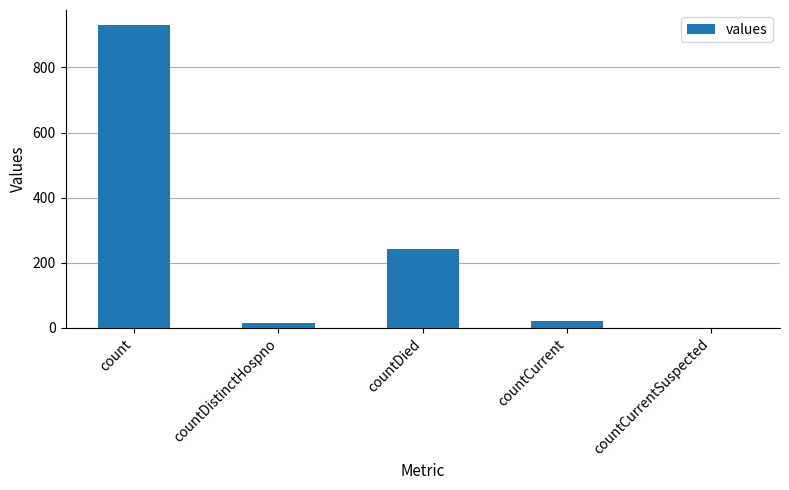

How many positive values are there?

4